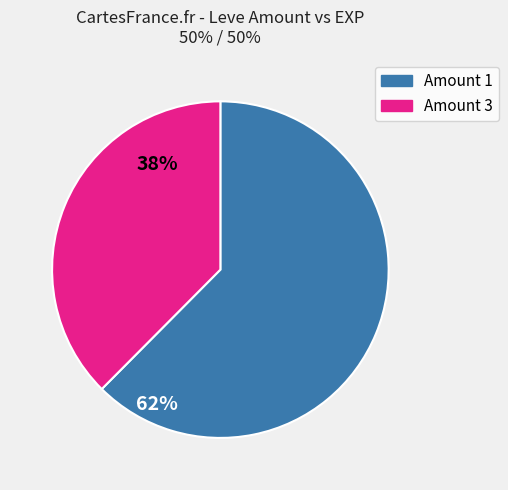

Is there any slice that represents more than half of the pie?

Yes